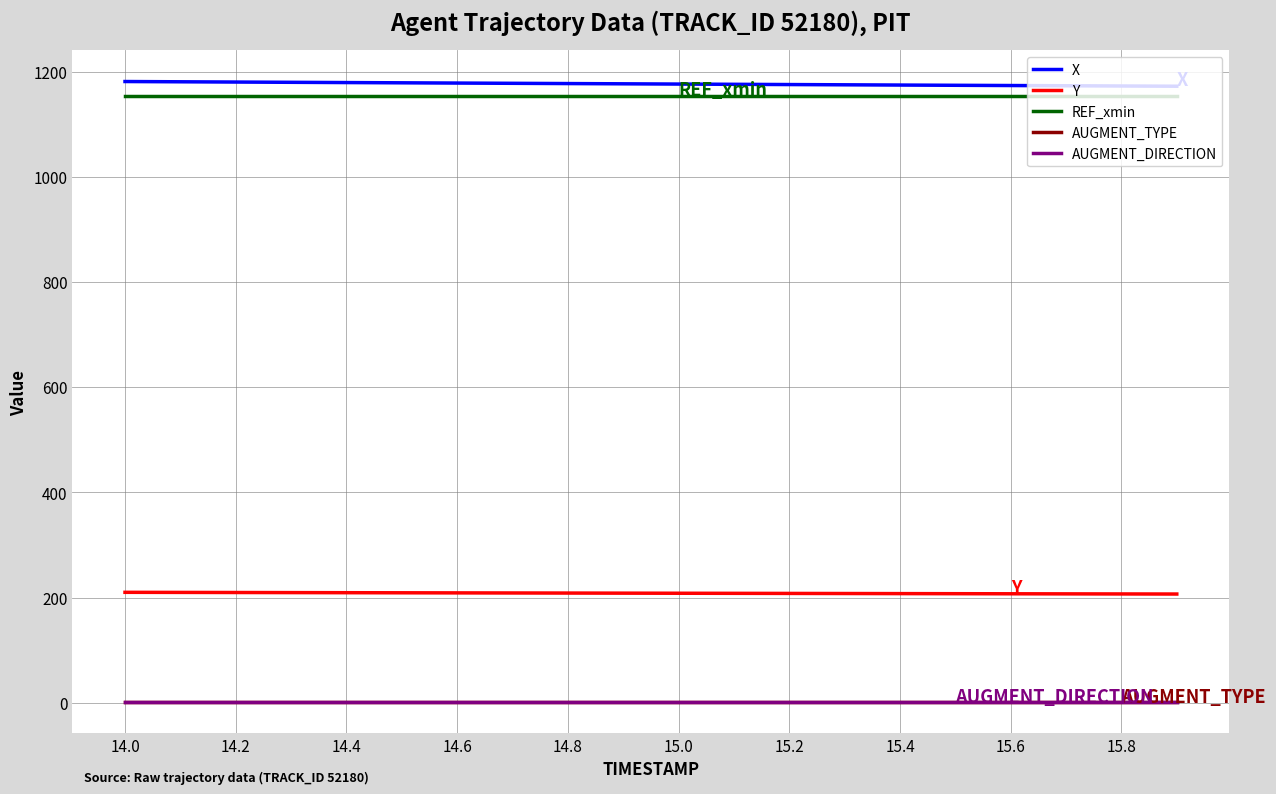

At which category is the sum across all series the highest?

14.0